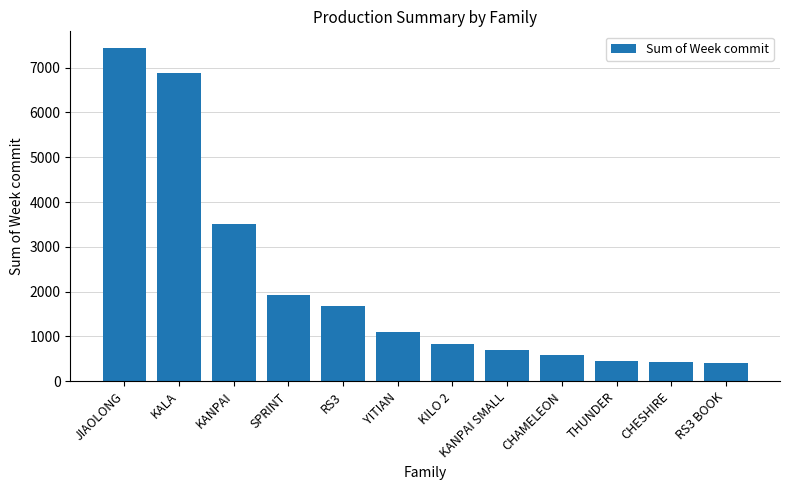

Between SPRINT and KANPAI, which is larger?

KANPAI